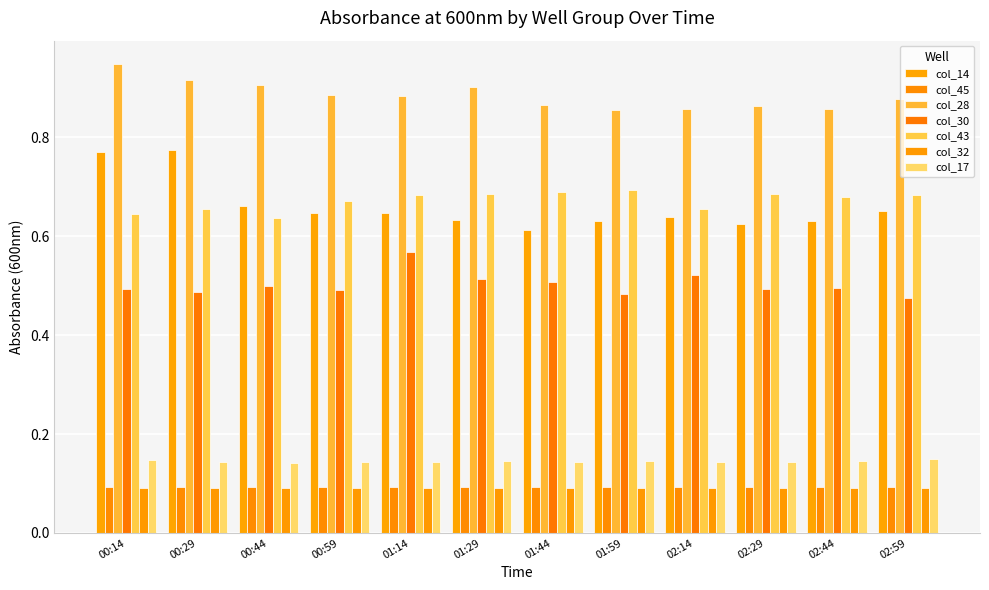

What are all the series names shown in the legend?

col_14, col_45, col_28, col_30, col_43, col_32, col_17